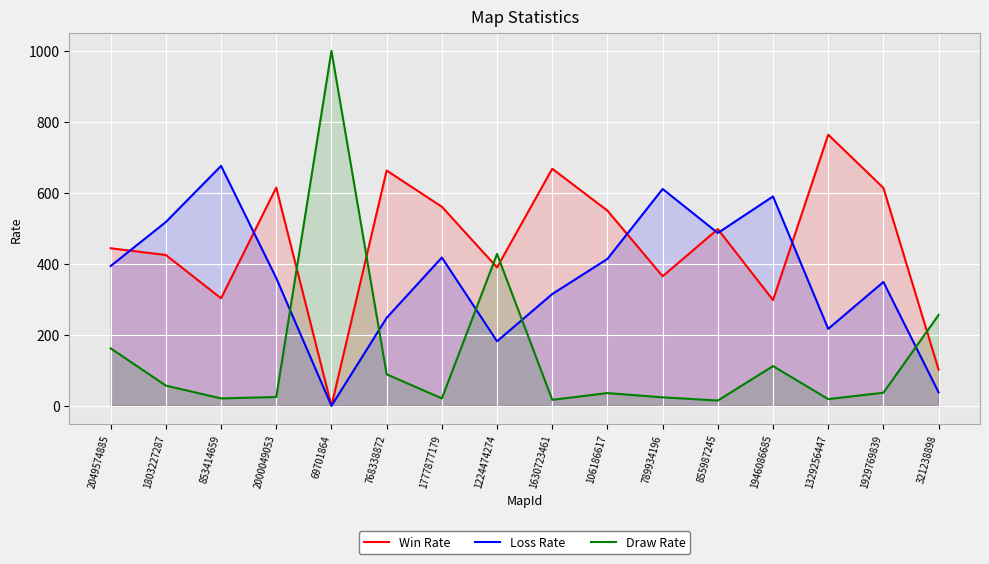

What value does the Draw Rate series have at 768338872, to the nearest 10?

90